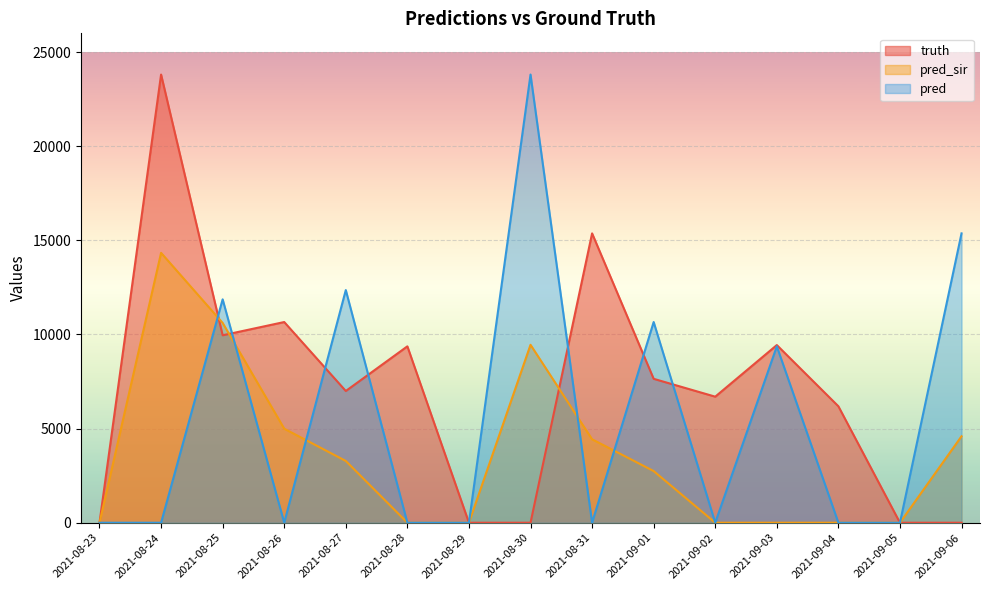

What is the difference between the pred_sir values at 2021-08-24 and 2021-08-29?

14338